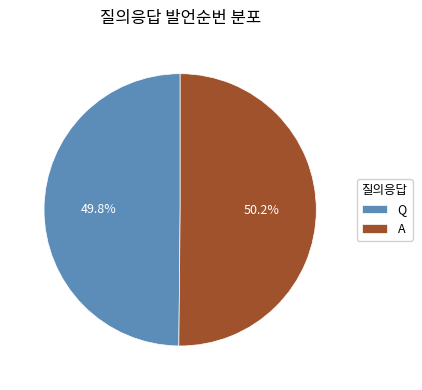

What is the ratio of the value at A to the value at Q?

1.0